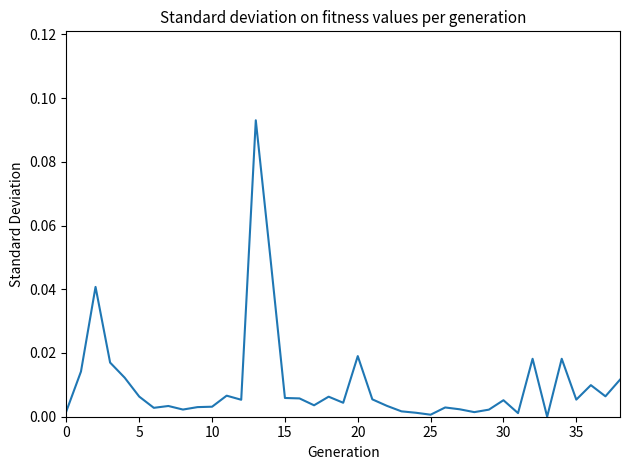

Does the chart display data point markers on the line(s)?

No